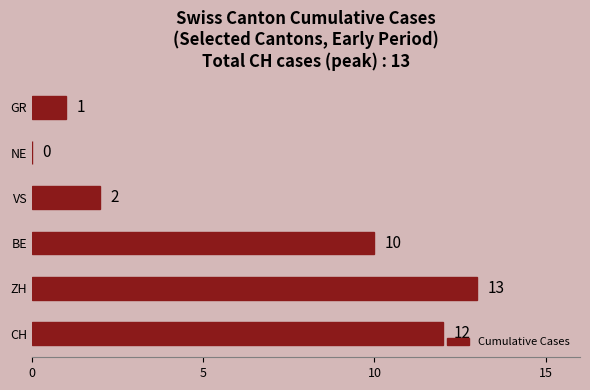

What is the sum of all values?

38